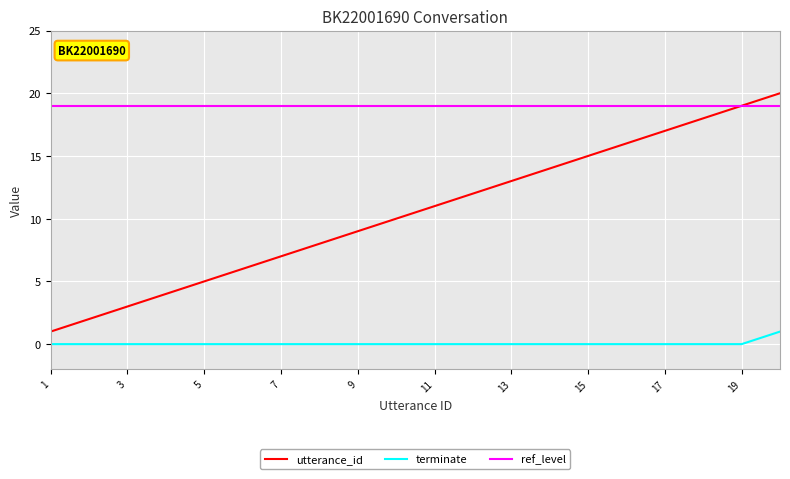

Which category has the highest value across all series?

20